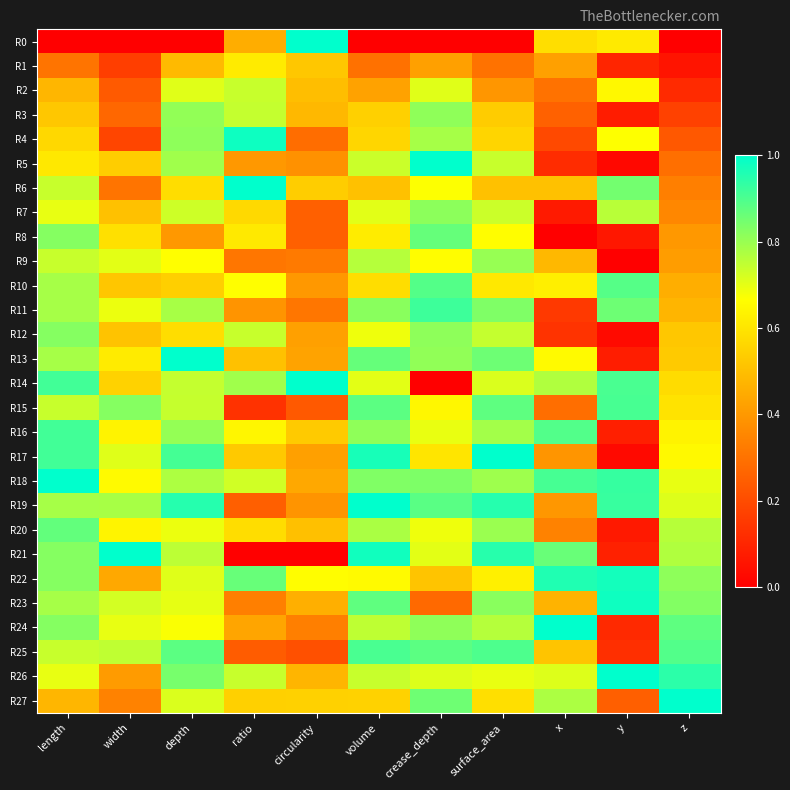

Which series has the largest range (max minus min)?

R21